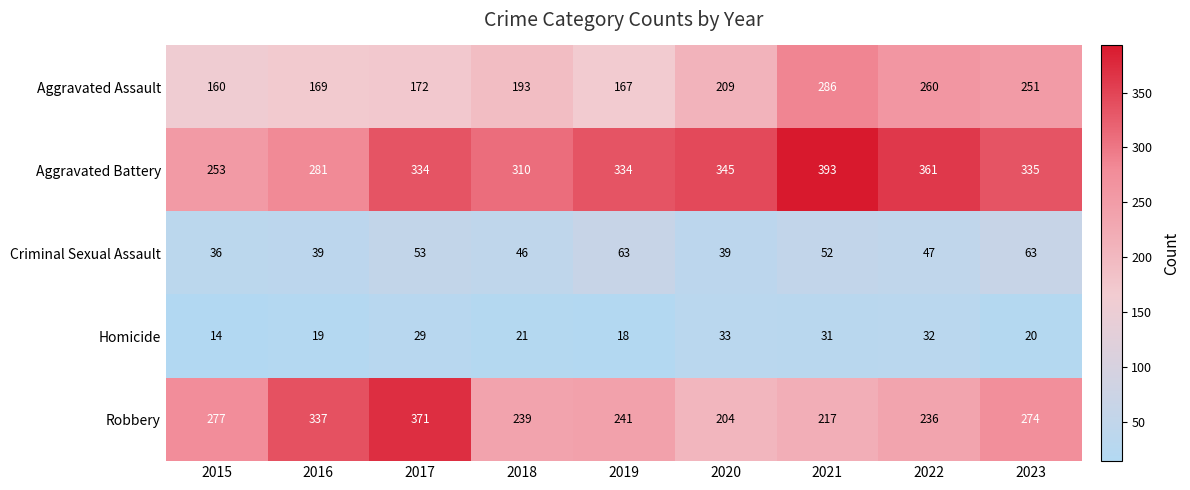

At which category does the chart reach its minimum across all series?

2015